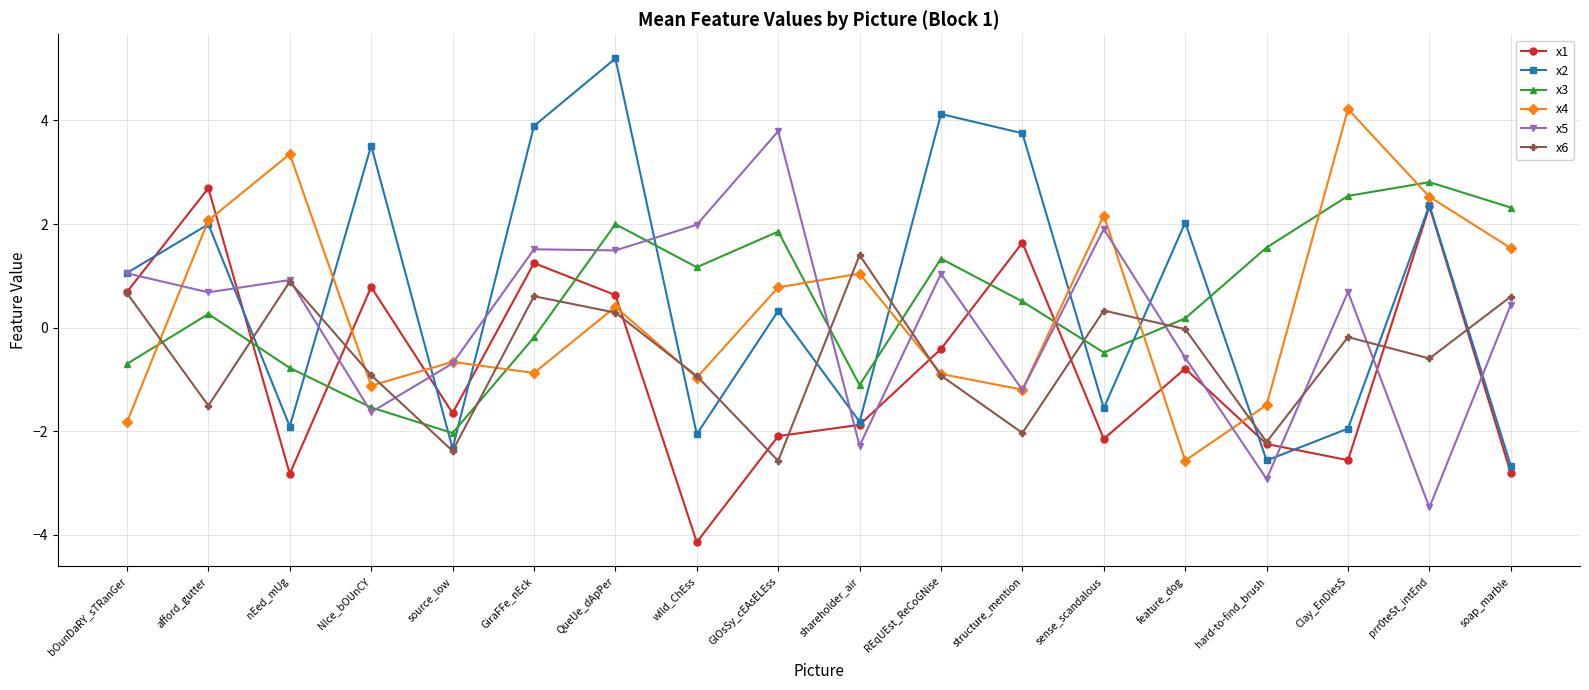

True or false: x1 has a value of 2.7 at afford_gutter.

True